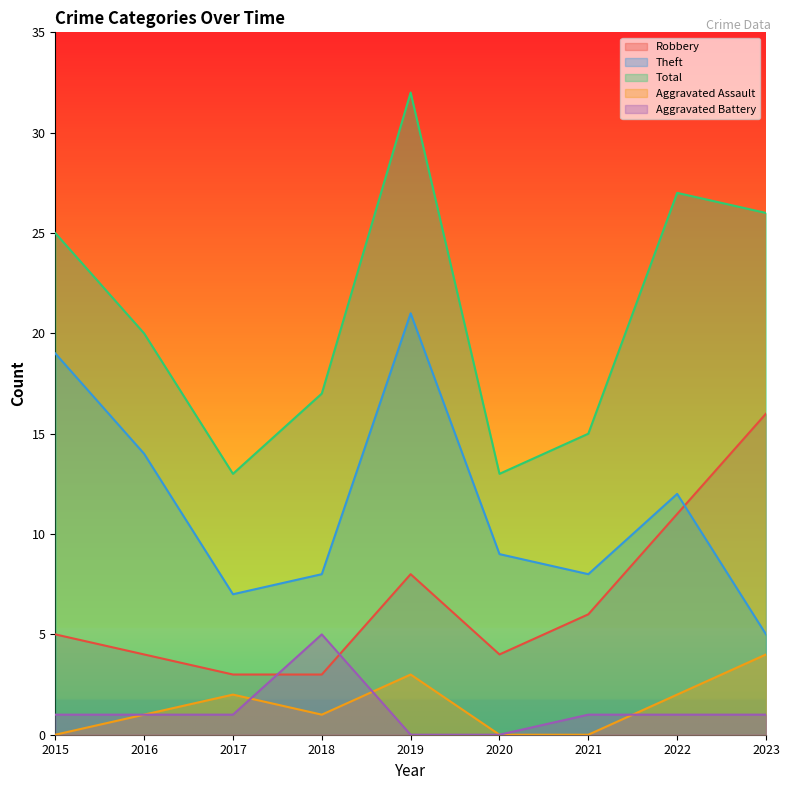

At which category does Robbery reach its first local valley?

2020